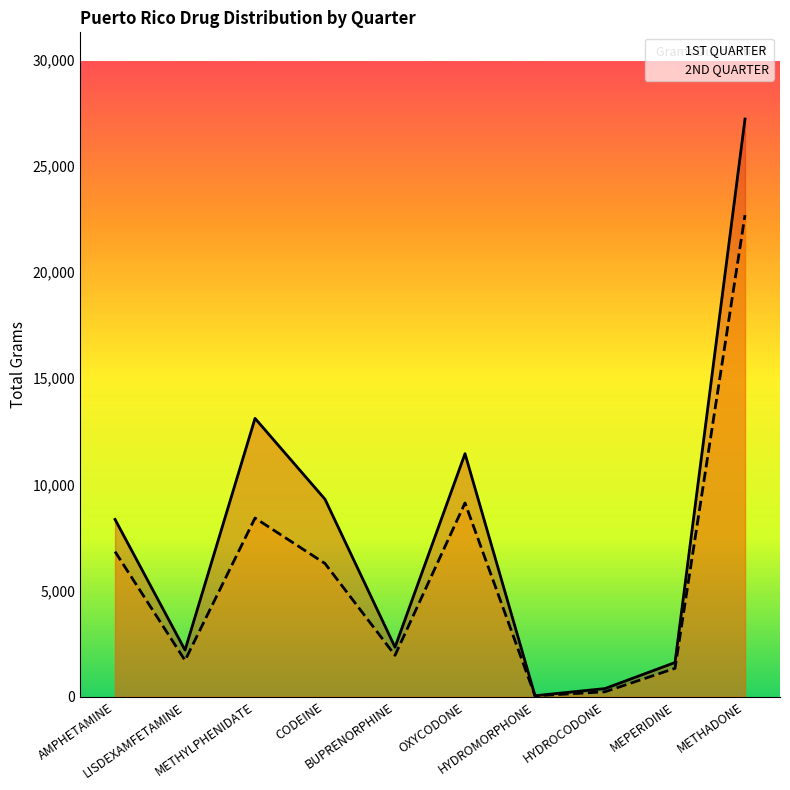

What is the value of the 1ST QUARTER point at the 8th from the left?

384.7